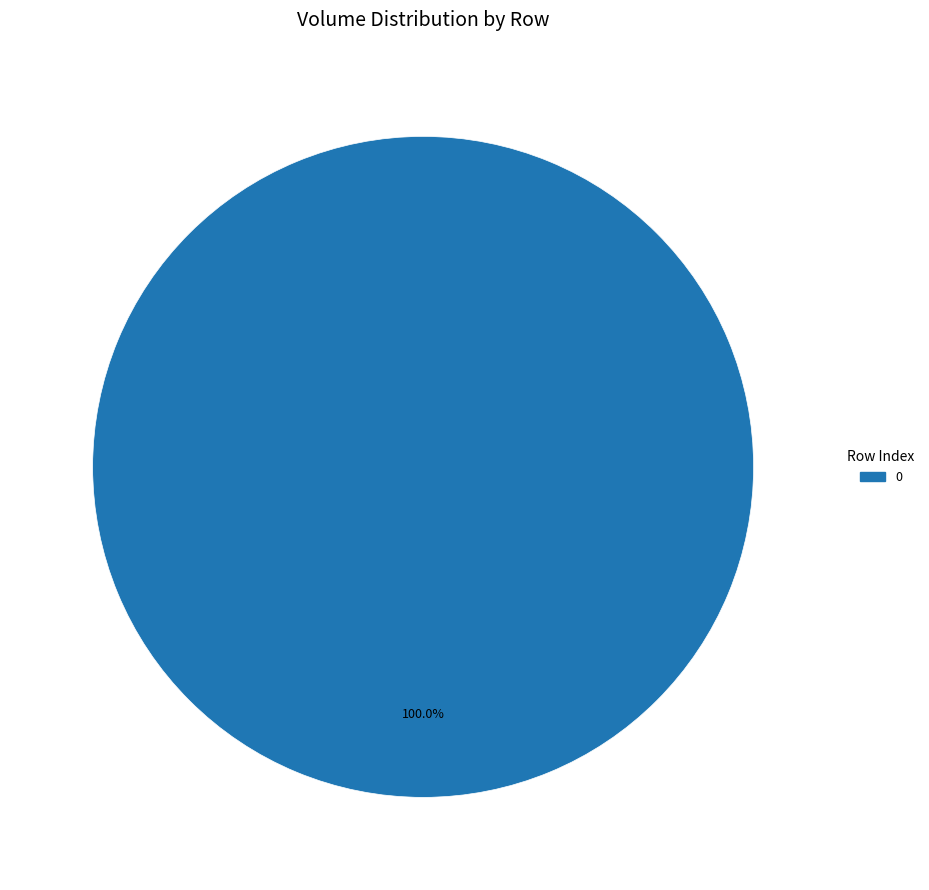

Is there a majority slice in this chart?

Yes